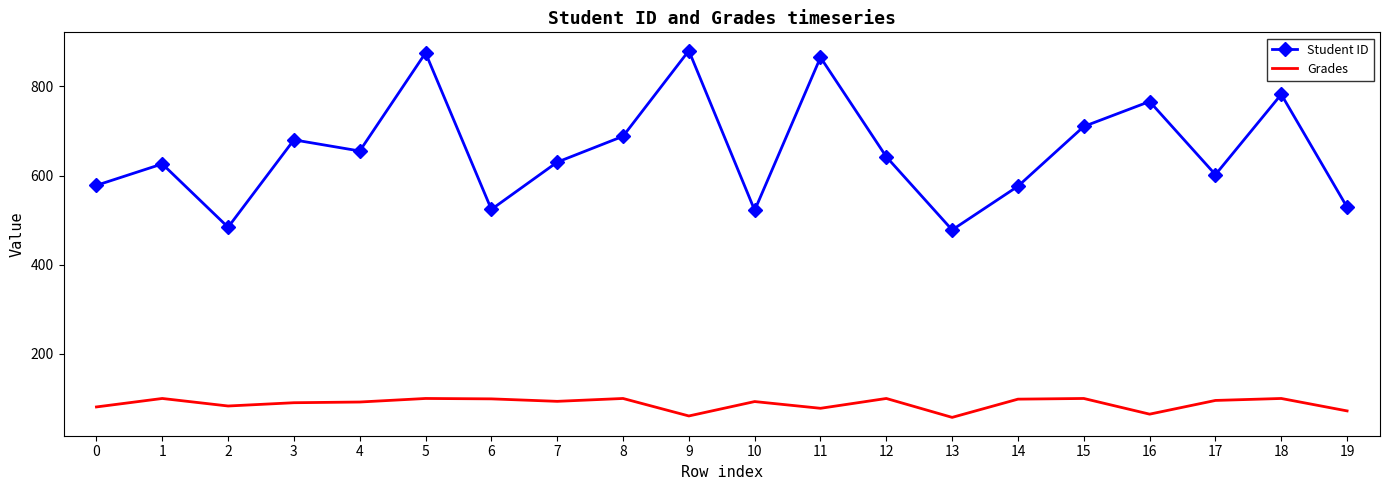

What is the difference between the highest and lowest values at 5?

775.0